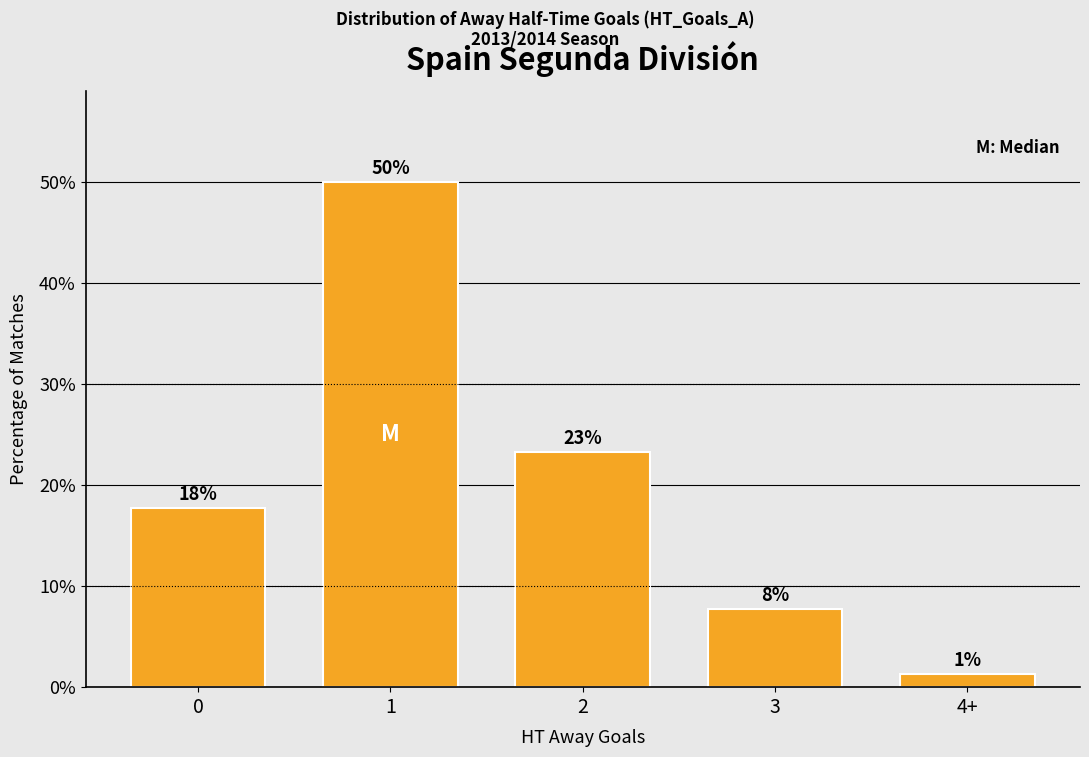

Rank the categories by value from lowest to highest.

4+, 3, 0, 2, 1